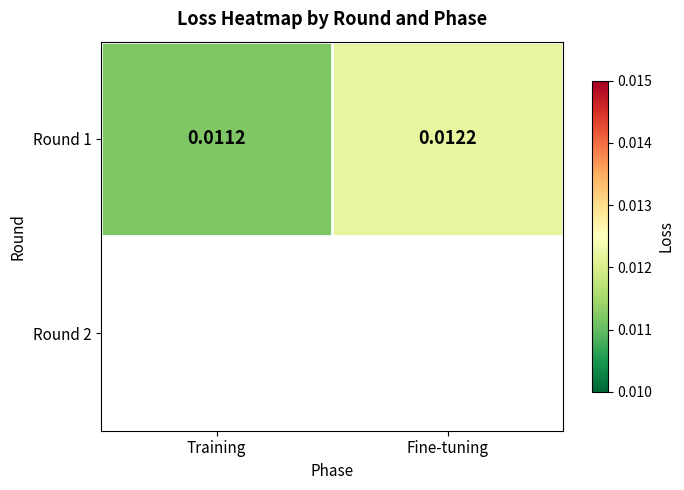

List the labels in order of value, largest first.

Fine-tuning, Training